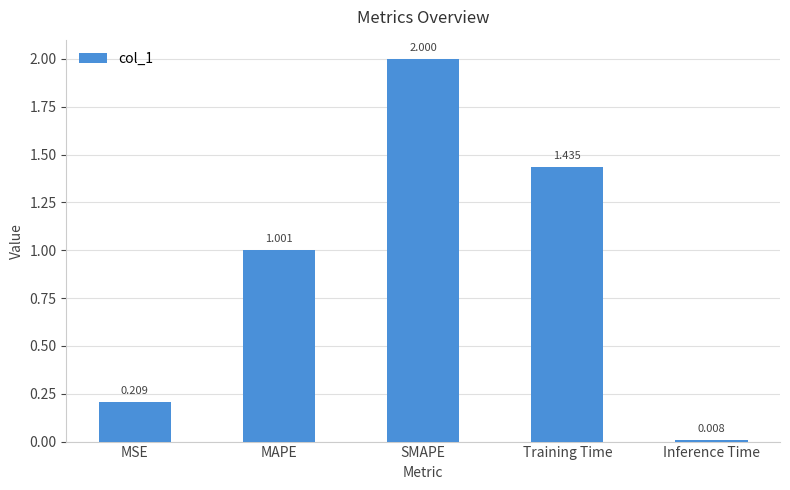

What is the difference between the maximum and minimum values?

2.0